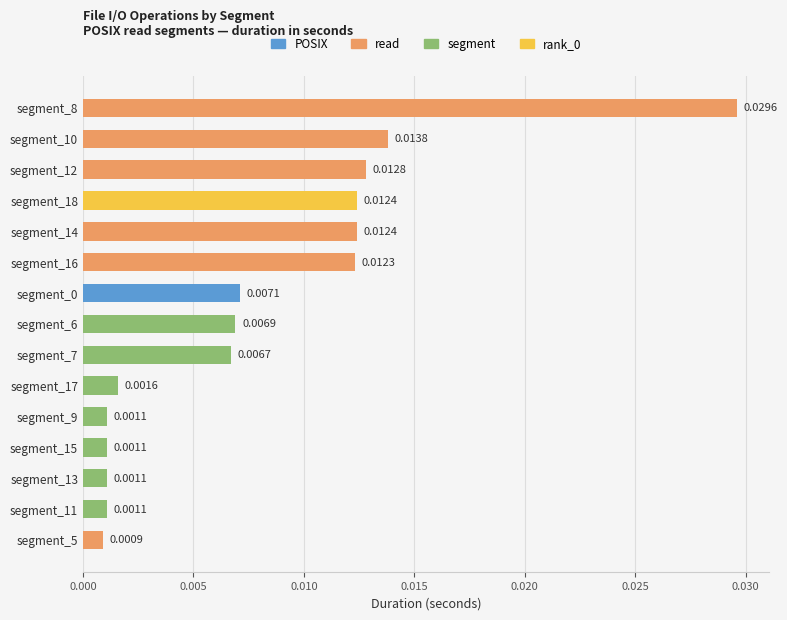

Which has a higher value, segment_12 or segment_15?

segment_12